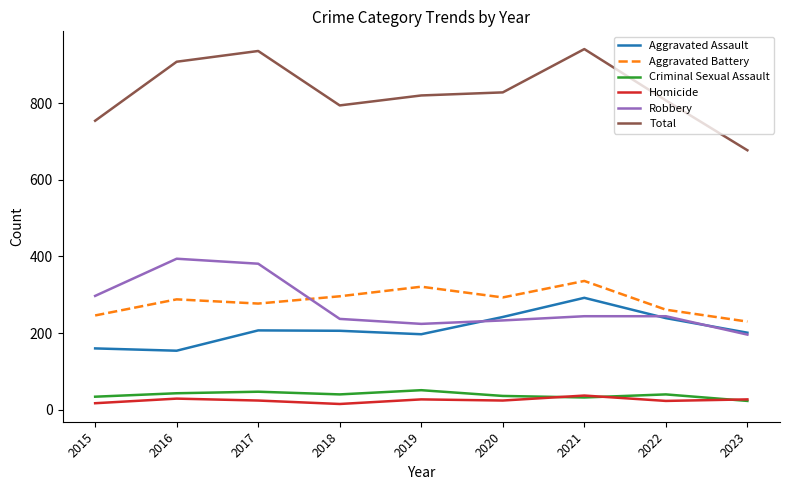

Which series has the largest total across all categories?

Total